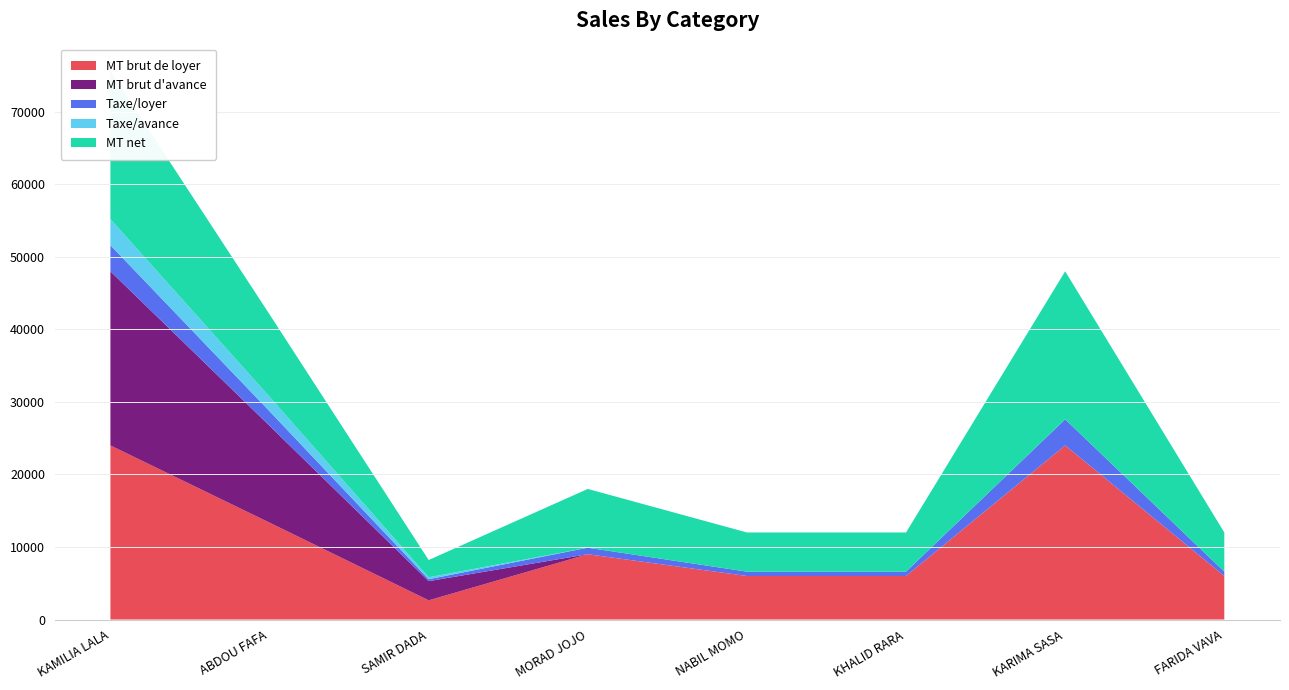

Reading left to right, list all the values displayed in this chart.

MT brut de loyer: 24000.0	13354.4	2645.6	9000.0	6000.0	6000.0	24000.0	6000.0
MT brut d'avance: 24000.0	13354.4	2645.6	0.0	0.0	0.0	0.0	0.0
Taxe/loyer: 3600.0	2003.2	264.6	900.0	600.0	600.0	3600.0	600.0
Taxe/avance: 3600.0	2003.2	264.6	0.0	0.0	0.0	0.0	0.0
MT net: 20400.0	11351.2	2381.0	8100.0	5400.0	5400.0	20400.0	5400.0